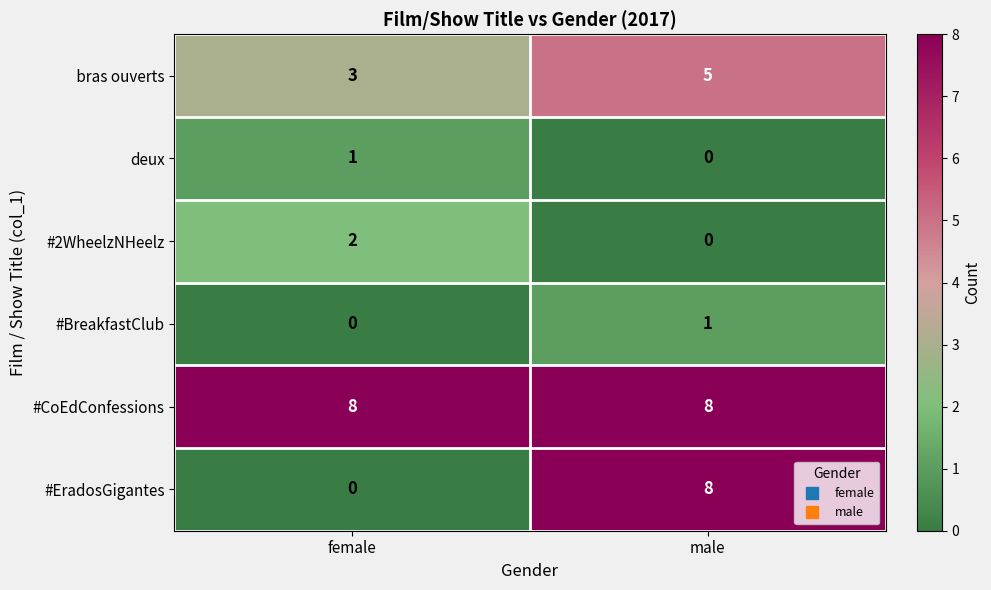

Between female and male, which series saw the biggest shift?

#EradosGigantes